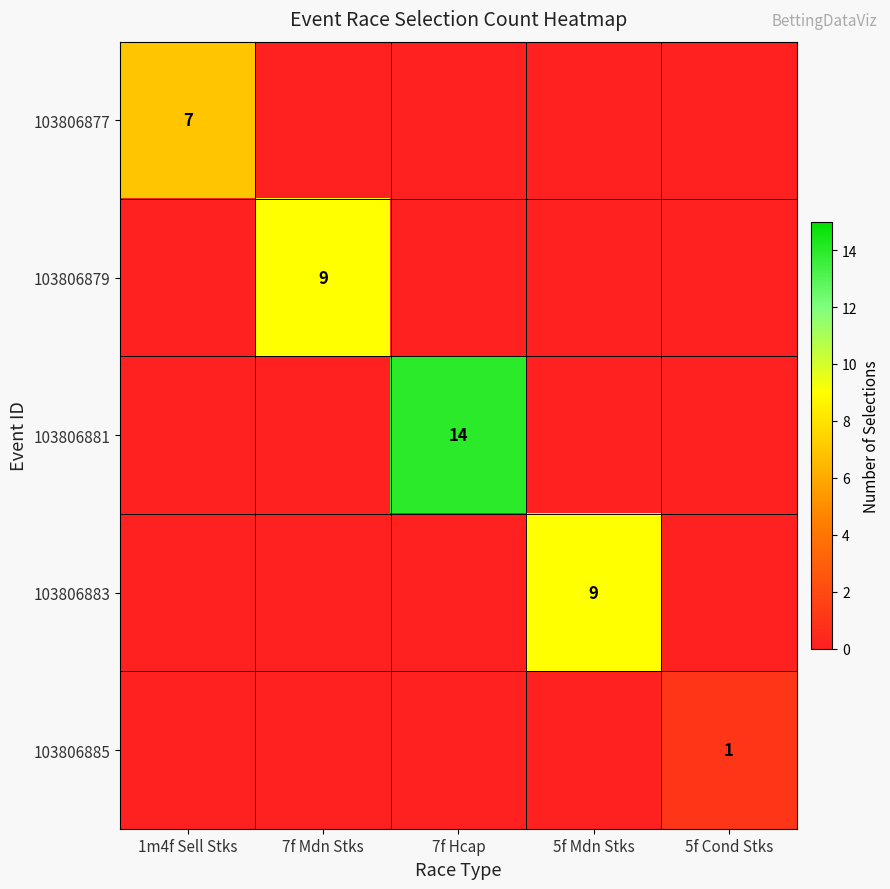

Is it true that 103806883 equals 15 at 5f Mdn Stks?

False